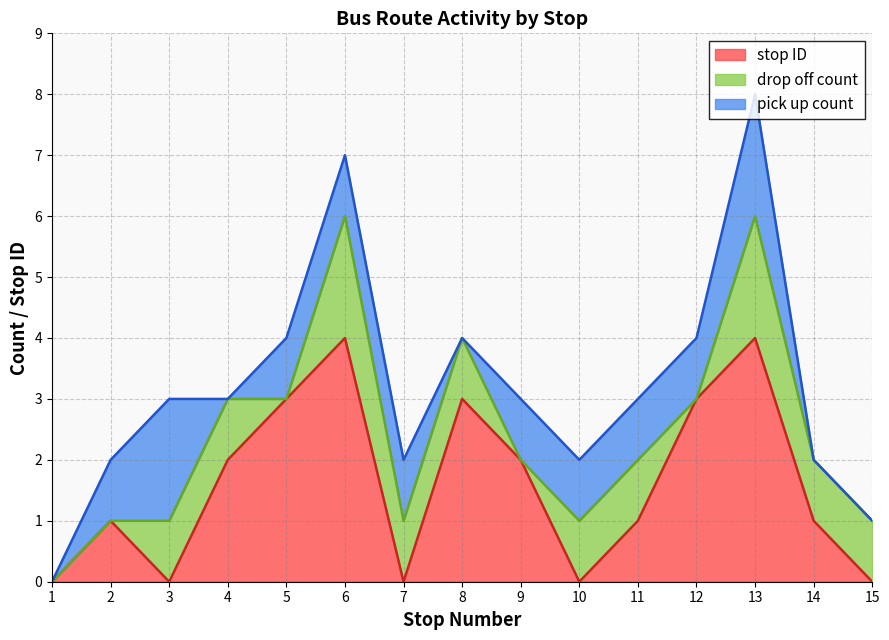

At which label does pick up count reach its minimum?

1